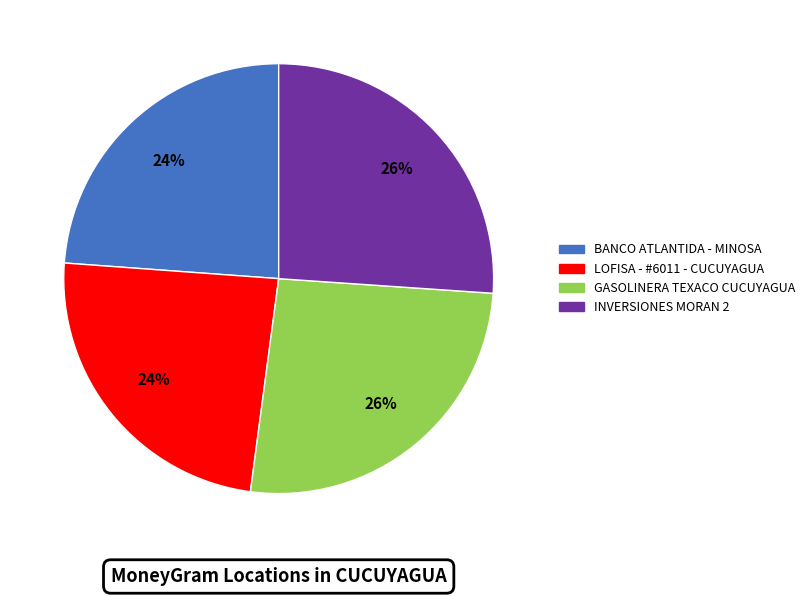

Combined, do BANCO ATLANTIDA - MINOSA and LOFISA - #6011 - CUCUYAGUA account for over 50%?

No